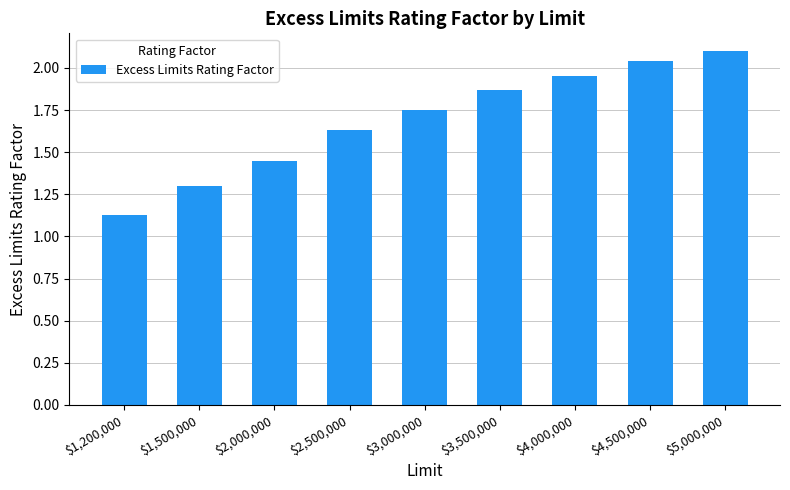

What is the greatest value displayed?

2.1